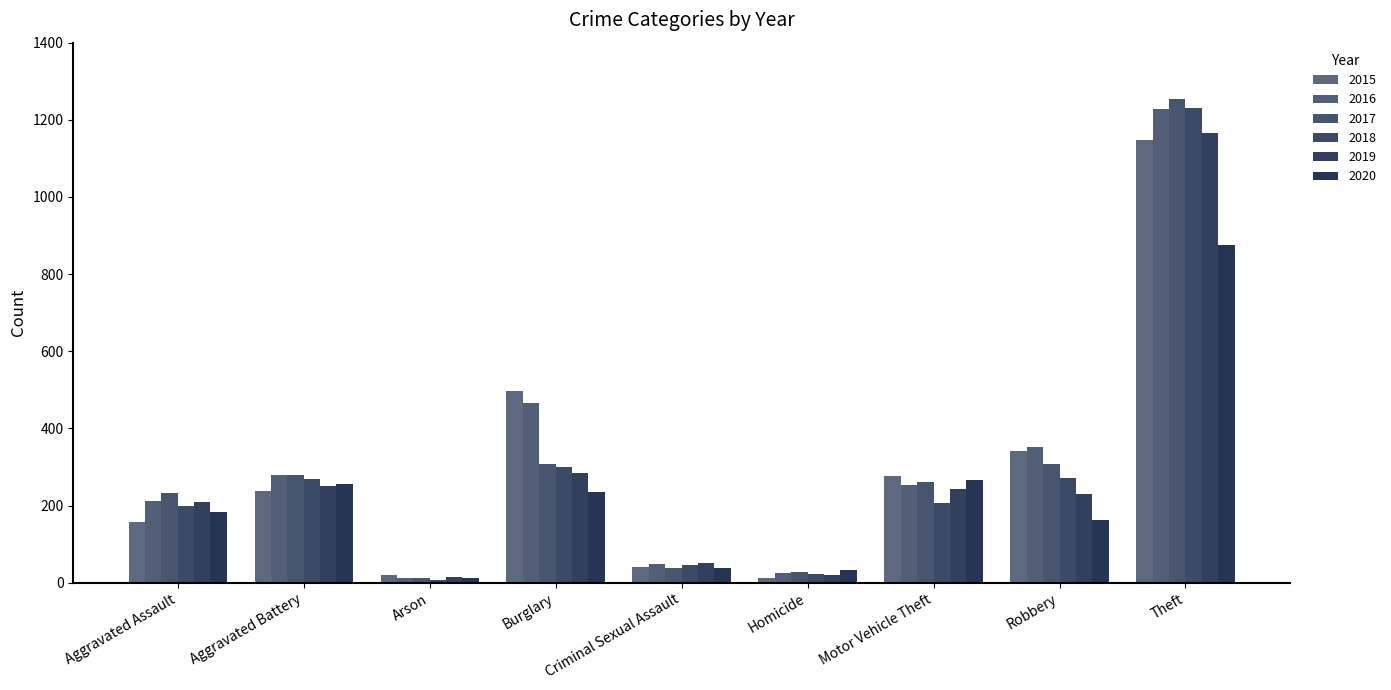

What value does the 2018 series have at Criminal Sexual Assault, to the nearest 50?

50